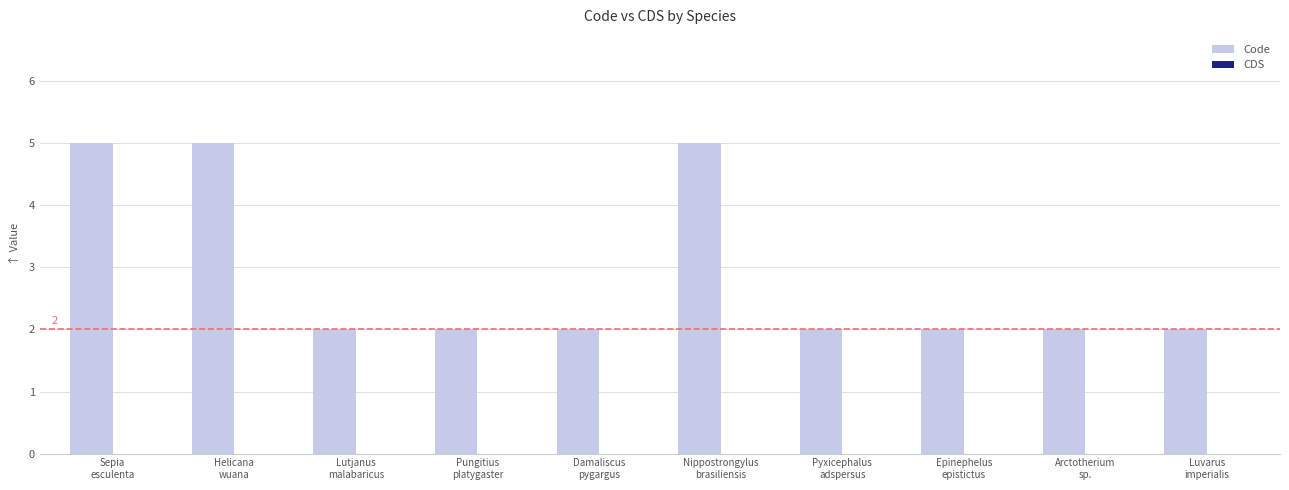

Reading left to right, what are all the values shown in this chart?

5	5	2	2	2	5	2	2	2	2